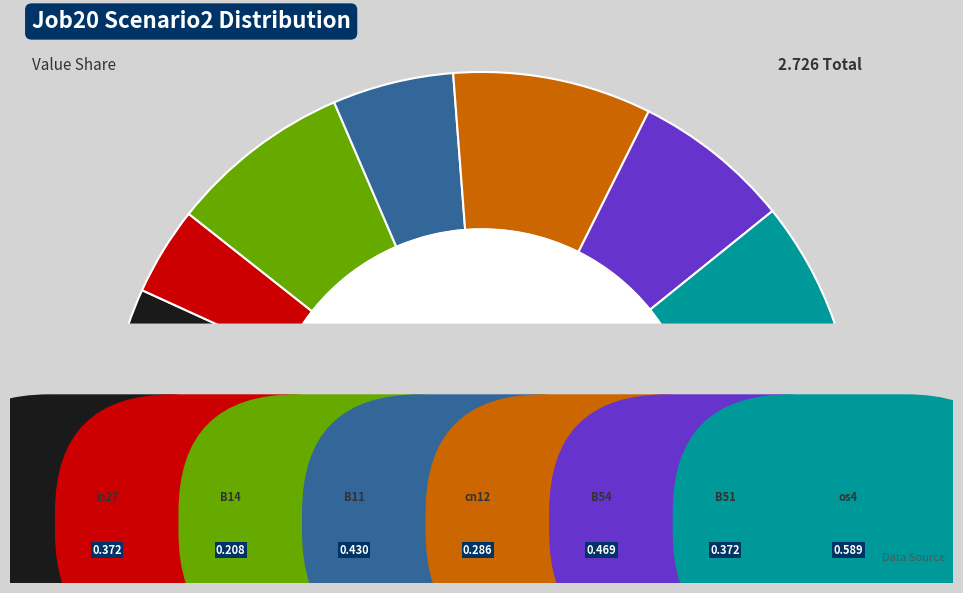

Is there a majority slice in this chart?

No